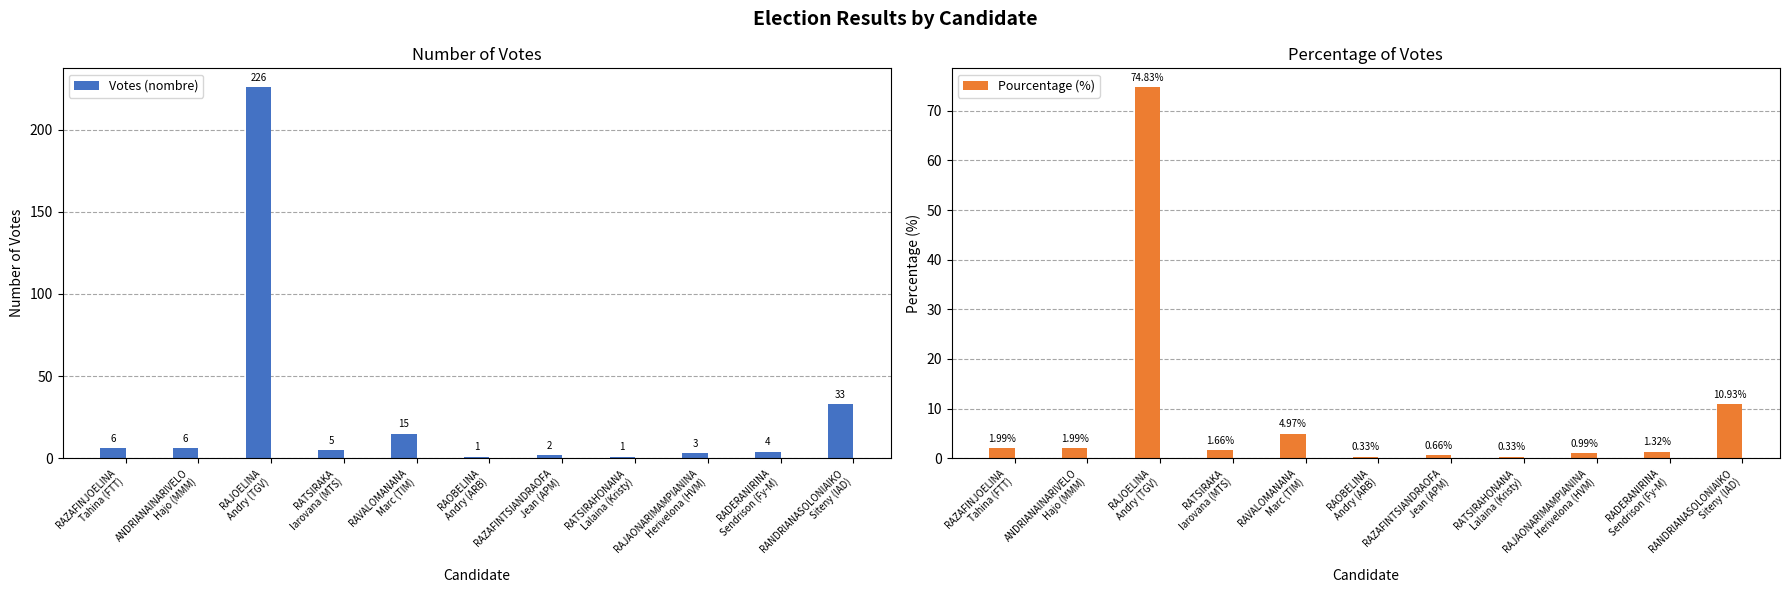

At which category is the sum across all series the highest?

RAJOELINA
Andry (TGV)